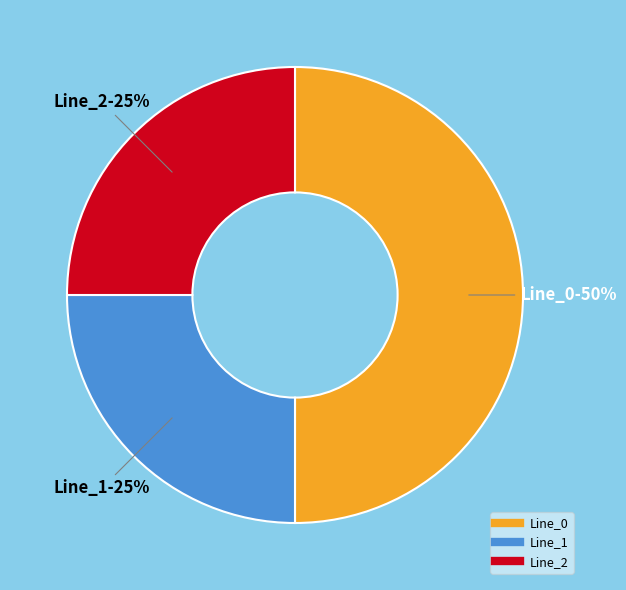

How many slices are in this pie chart?

3